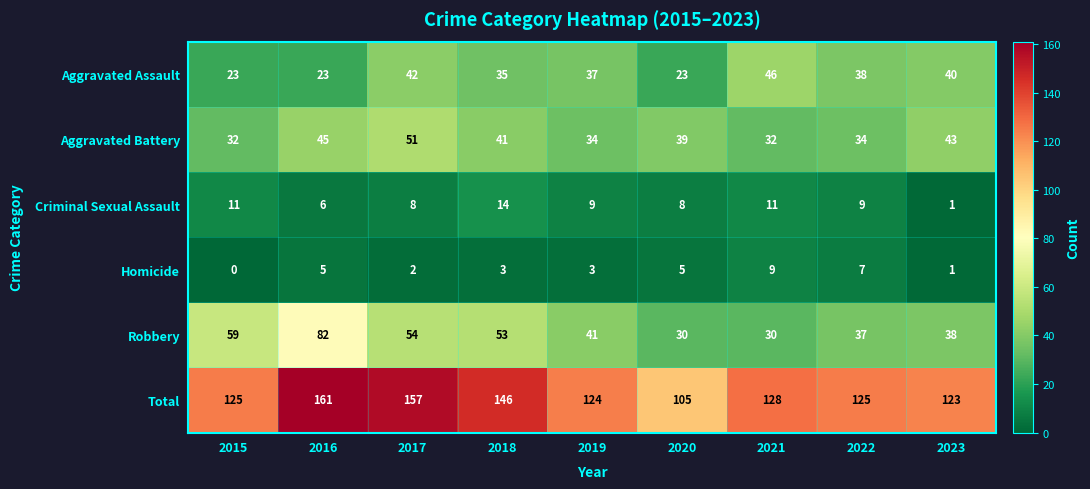

At 2022, list the series in order from largest to smallest.

Total, Aggravated Assault, Robbery, Aggravated Battery, Criminal Sexual Assault, Homicide